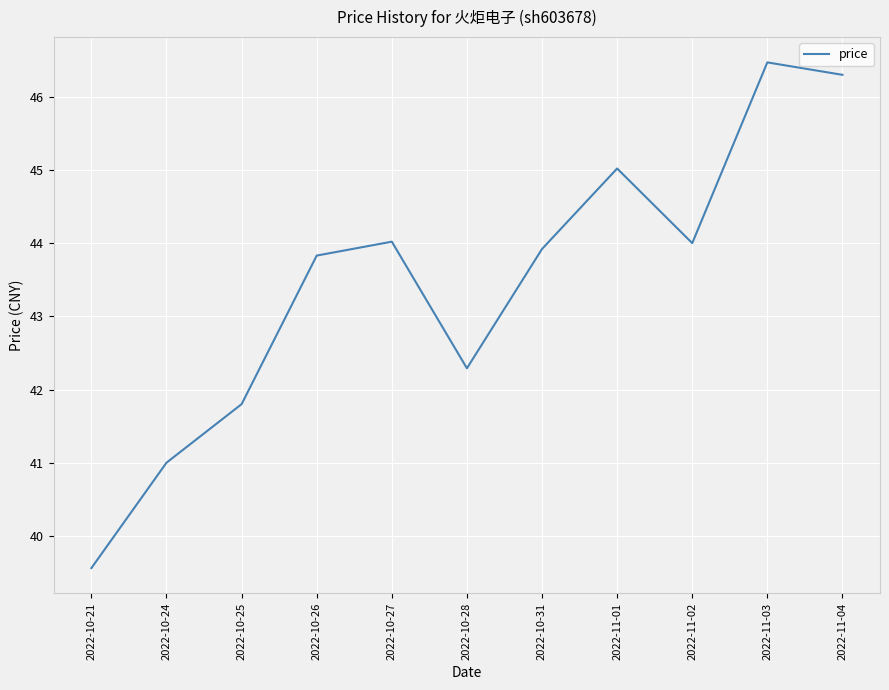

The value at 2022-10-26 is 26.0. True or false?

False